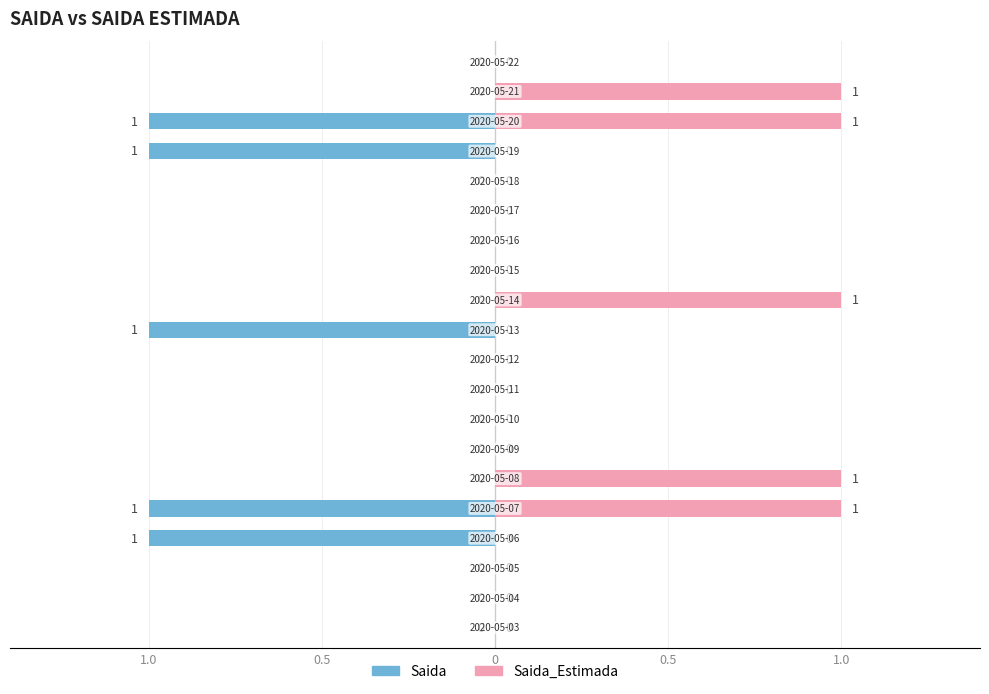

How many categories are shown in the chart?

20